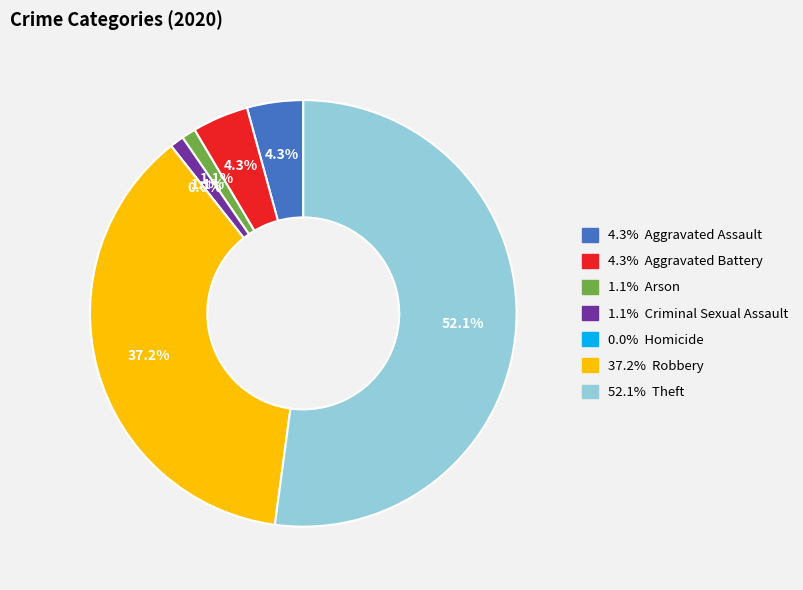

Is there a majority slice in this chart?

Yes